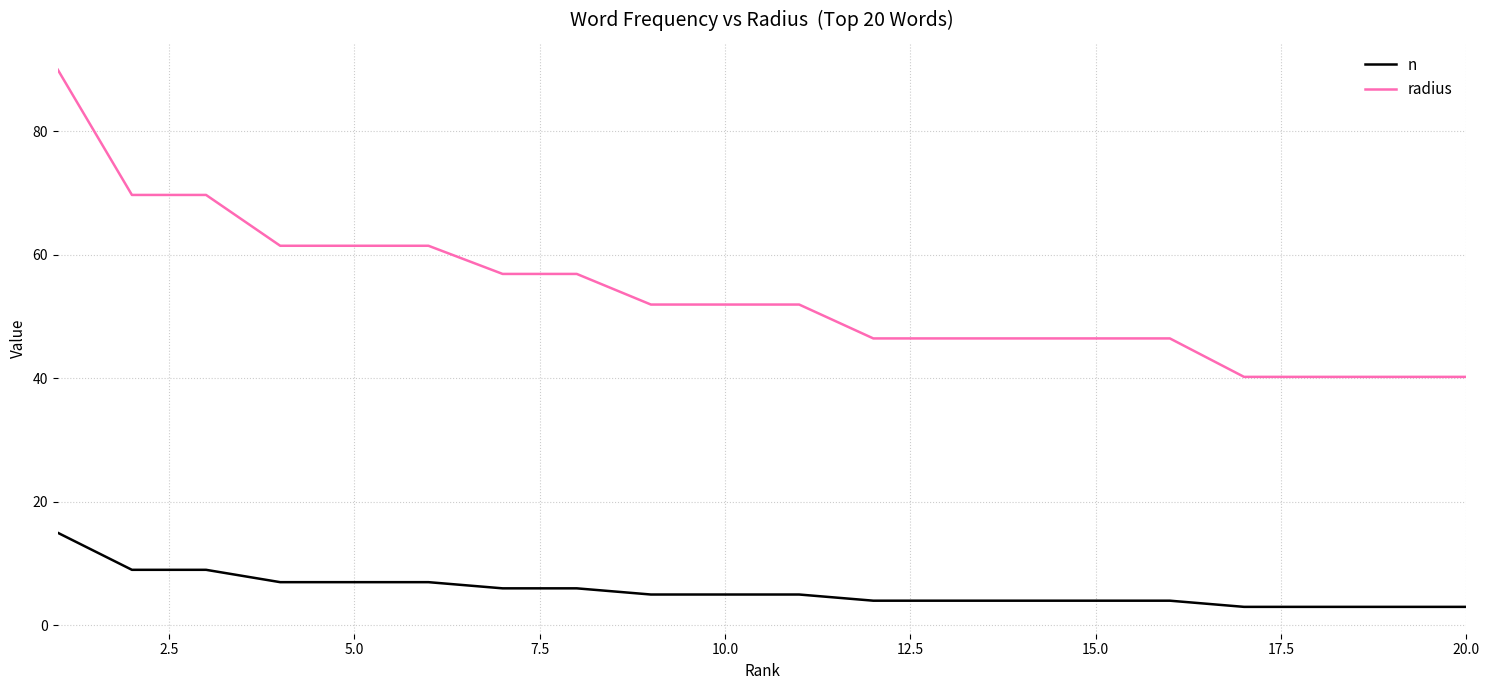

What is the maximum value shown in the chart?

90.0